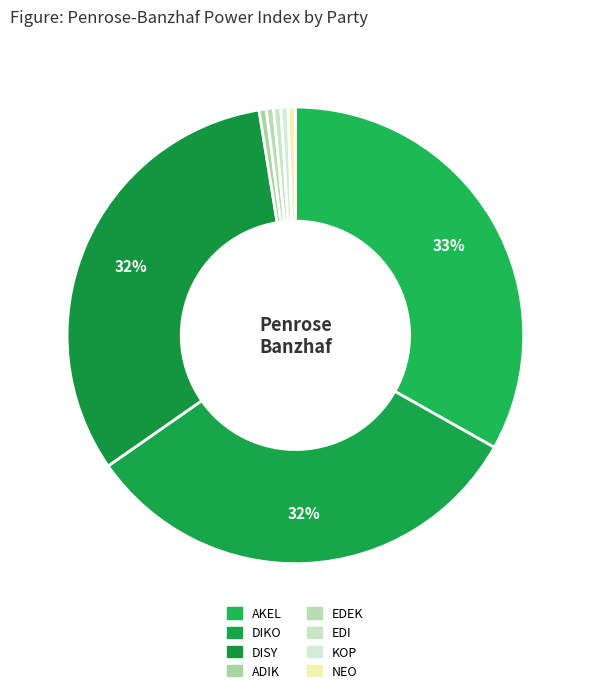

How many slices are in this pie chart?

8